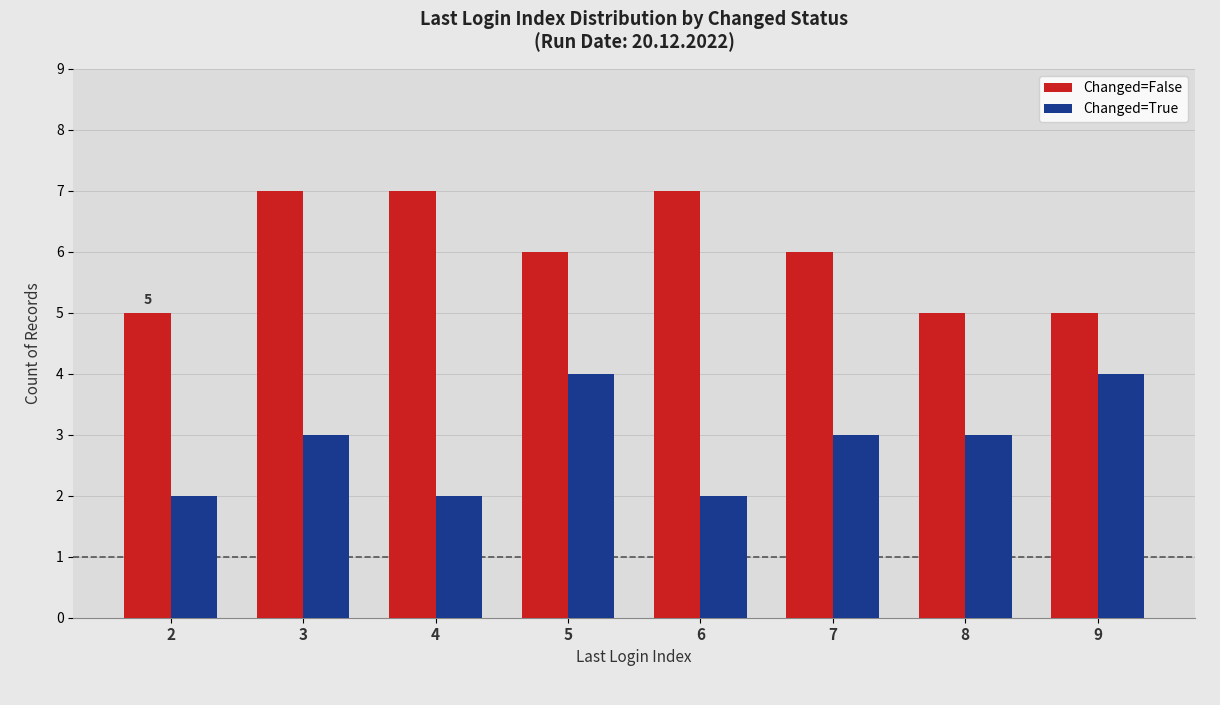

What is the value of the Changed=False bar at the 8th from the left?

5